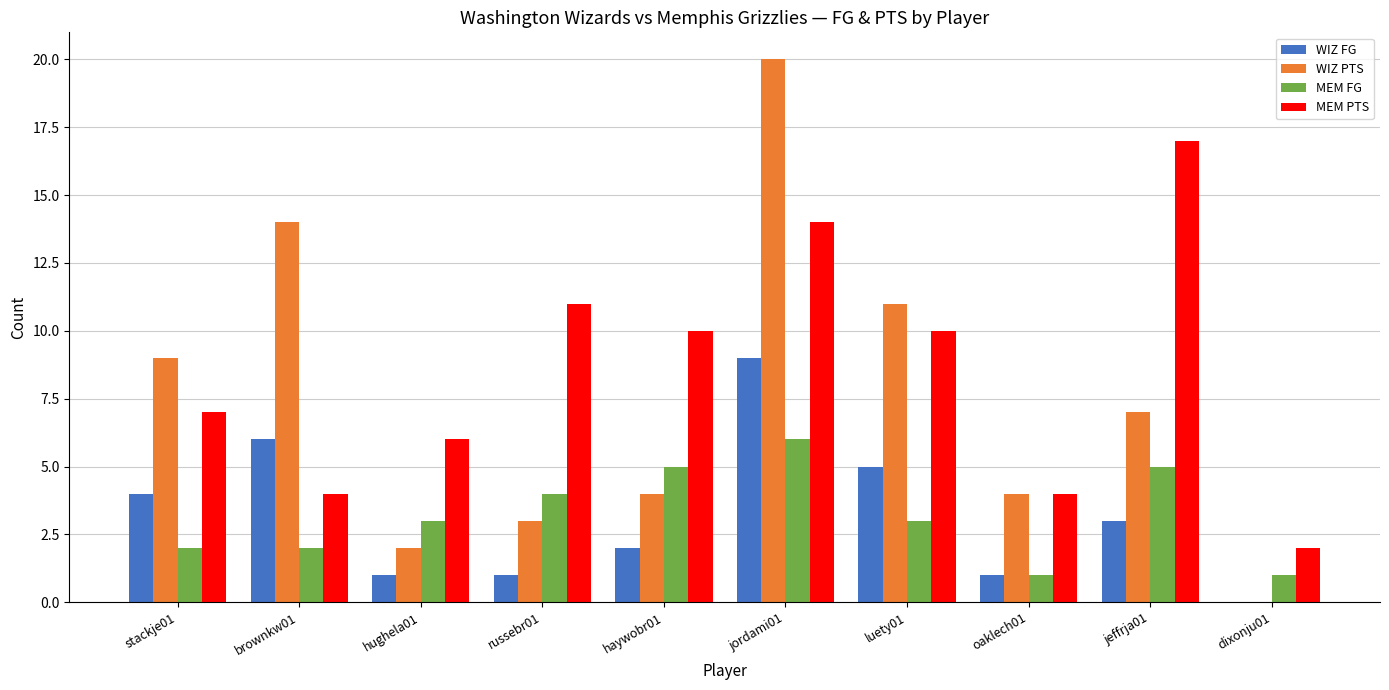

Which series changed the most between stackje01 and hughela01?

WIZ PTS